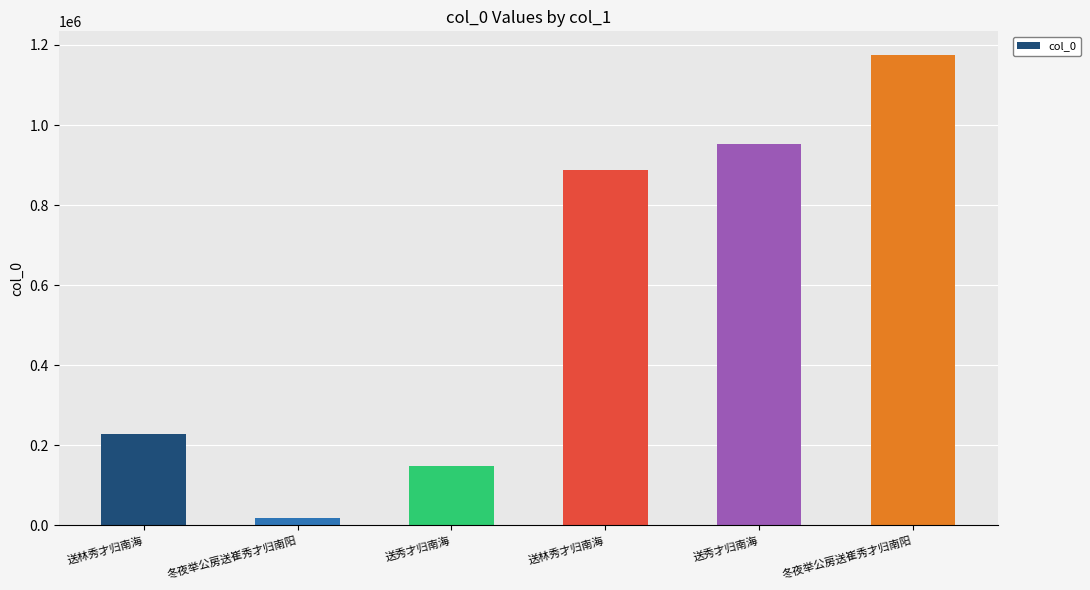

What is the approximate value at 送秀才归南海?

149702